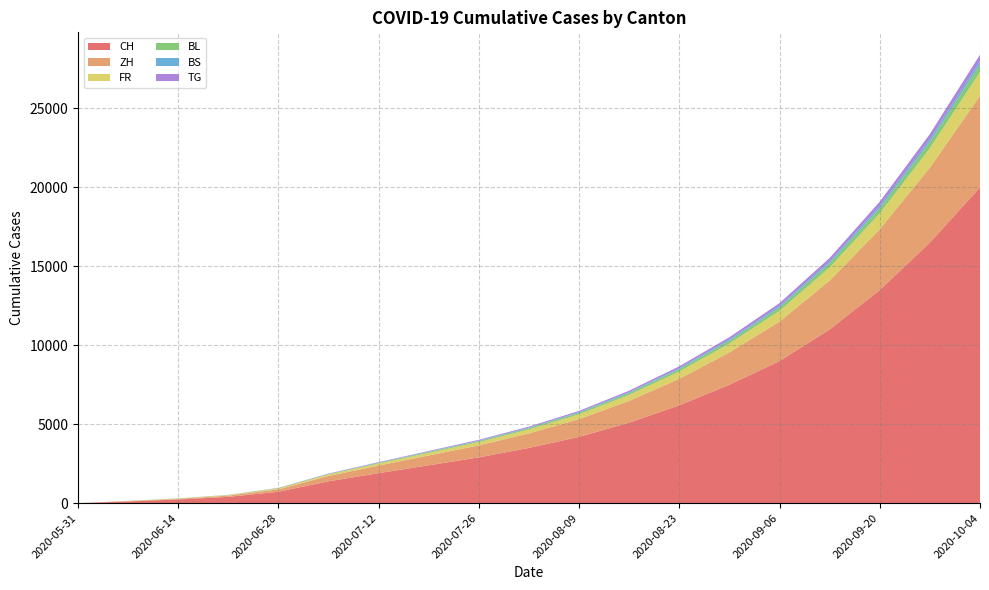

Reading left to right, list all the values displayed in this chart.

CH: 2020-05-31=0	2020-06-07=108	2020-06-14=235	2020-06-21=398	2020-06-28=723	2020-07-05=1388	2020-07-12=1900	2020-07-19=2400	2020-07-26=2900	2020-08-02=3500	2020-08-09=4200	2020-08-16=5100	2020-08-23=6200	2020-08-30=7500	2020-09-06=9000	2020-09-13=11000	2020-09-20=13500	2020-09-27=16500	2020-10-04=20000
ZH: 2020-05-31=0	2020-06-07=23	2020-06-14=38	2020-06-21=80	2020-06-28=152	2020-07-05=337	2020-07-12=480	2020-07-19=620	2020-07-26=760	2020-08-02=920	2020-08-09=1120	2020-08-16=1380	2020-08-23=1680	2020-08-30=2050	2020-09-06=2500	2020-09-13=3100	2020-09-20=3850	2020-09-27=4750	2020-10-04=5800
FR: 2020-05-31=0	2020-06-07=9	2020-06-14=22	2020-06-21=32	2020-06-28=61	2020-07-05=92	2020-07-12=130	2020-07-19=168	2020-07-26=208	2020-08-02=252	2020-08-09=308	2020-08-16=378	2020-08-23=462	2020-08-30=562	2020-09-06=682	2020-09-13=832	2020-09-20=1012	2020-09-27=1232	2020-10-04=1500
BL: 2020-05-31=0	2020-06-07=3	2020-06-14=4	2020-06-21=7	2020-06-28=16	2020-07-05=27	2020-07-12=40	2020-07-19=52	2020-07-26=64	2020-08-02=78	2020-08-09=96	2020-08-16=118	2020-08-23=144	2020-08-30=176	2020-09-06=216	2020-09-13=264	2020-09-20=324	2020-09-27=396	2020-10-04=484
BS: 2020-05-31=0	2020-06-07=4	2020-06-14=5	2020-06-21=7	2020-06-28=7	2020-07-05=12	2020-07-12=18	2020-07-19=24	2020-07-26=30	2020-08-02=36	2020-08-09=44	2020-08-16=54	2020-08-23=66	2020-08-30=80	2020-09-06=98	2020-09-13=120	2020-09-20=146	2020-09-27=178	2020-10-04=218
TG: 2020-05-31=0	2020-06-07=0	2020-06-14=1	2020-06-21=2	2020-06-28=11	2020-07-05=21	2020-07-12=32	2020-07-19=42	2020-07-26=52	2020-08-02=64	2020-08-09=78	2020-08-16=96	2020-08-23=118	2020-08-30=144	2020-09-06=176	2020-09-13=216	2020-09-20=264	2020-09-27=324	2020-10-04=396